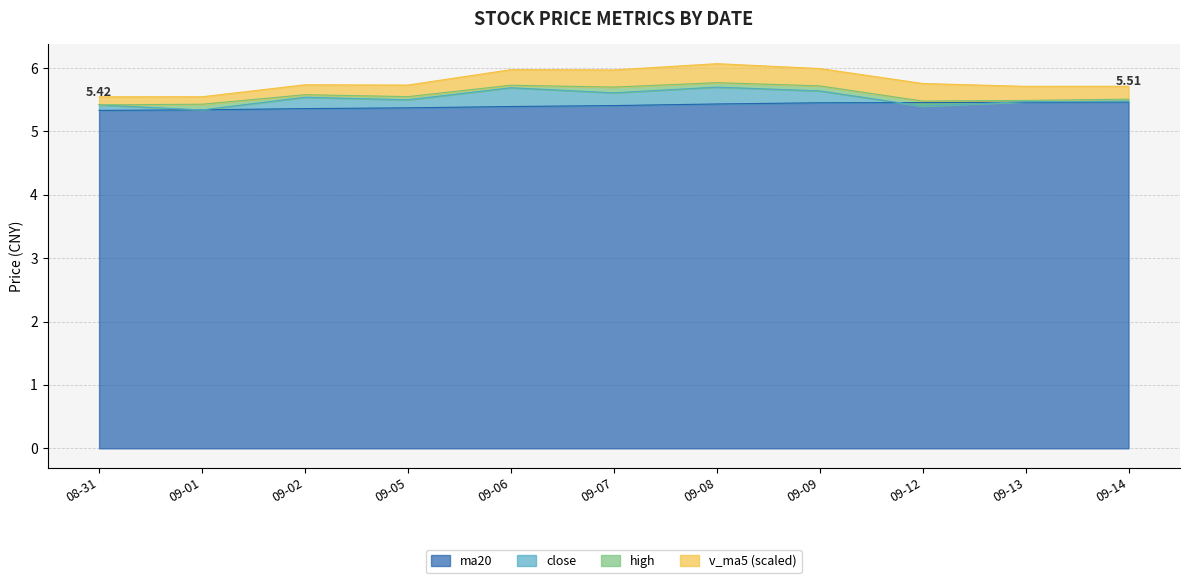

Is the value of ma20 at 09-07 greater than the value of high at 09-06?

No